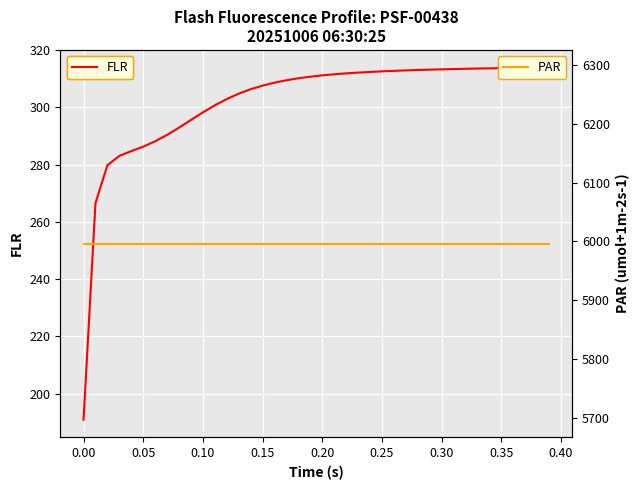

At how many categories does at least one series exceed 4703?

40